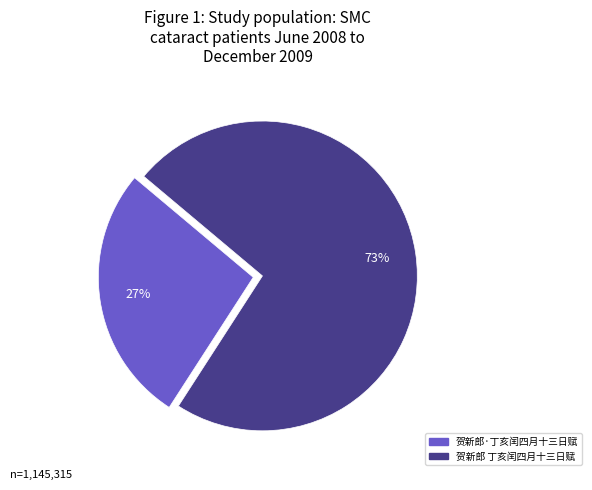

Between 贺新郎·丁亥闰四月十三日赋 and 贺新郎 丁亥闰四月十三日赋, which is larger?

贺新郎 丁亥闰四月十三日赋